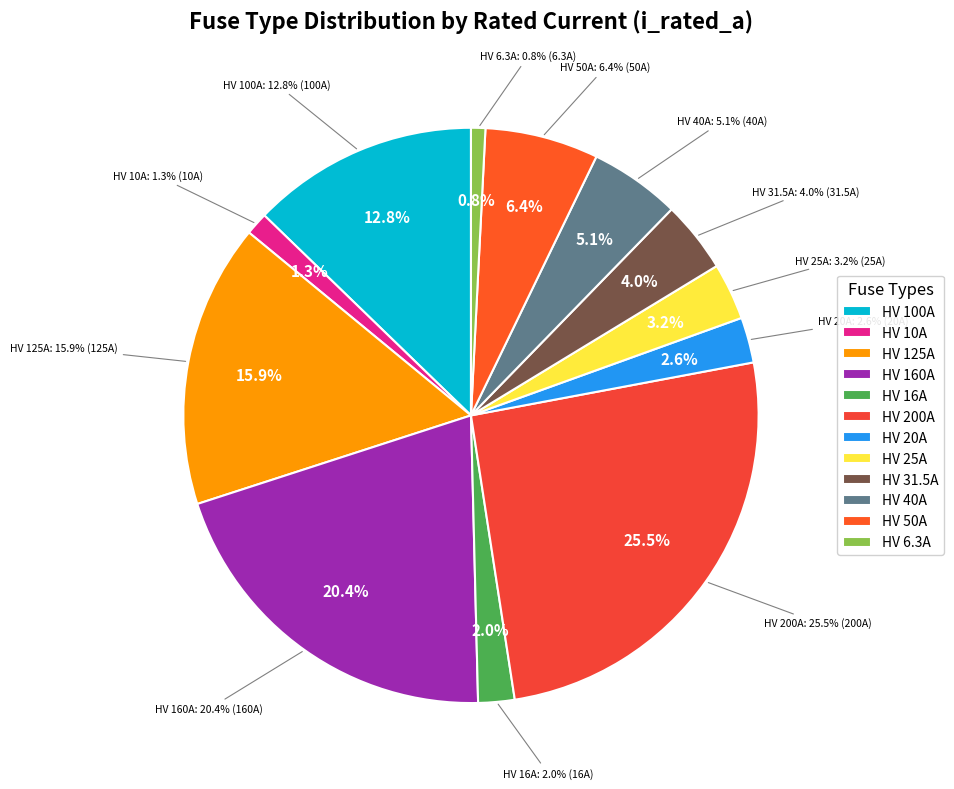

Which category has the biggest portion of the pie?

HV 200A